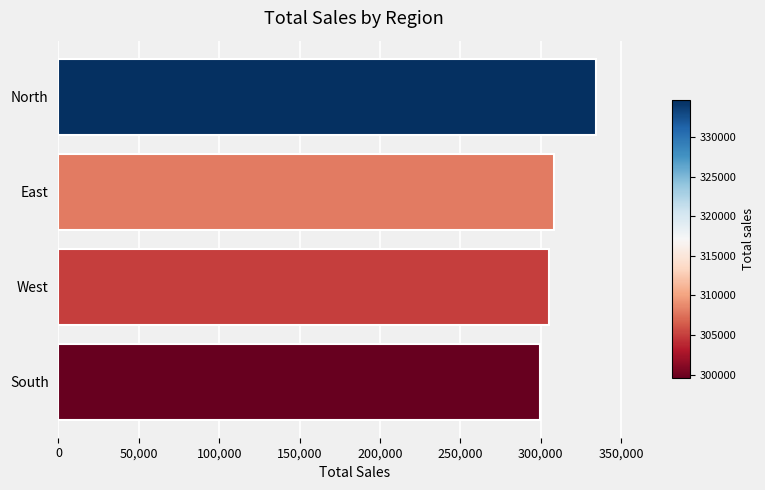

How many bars are there in total?

4